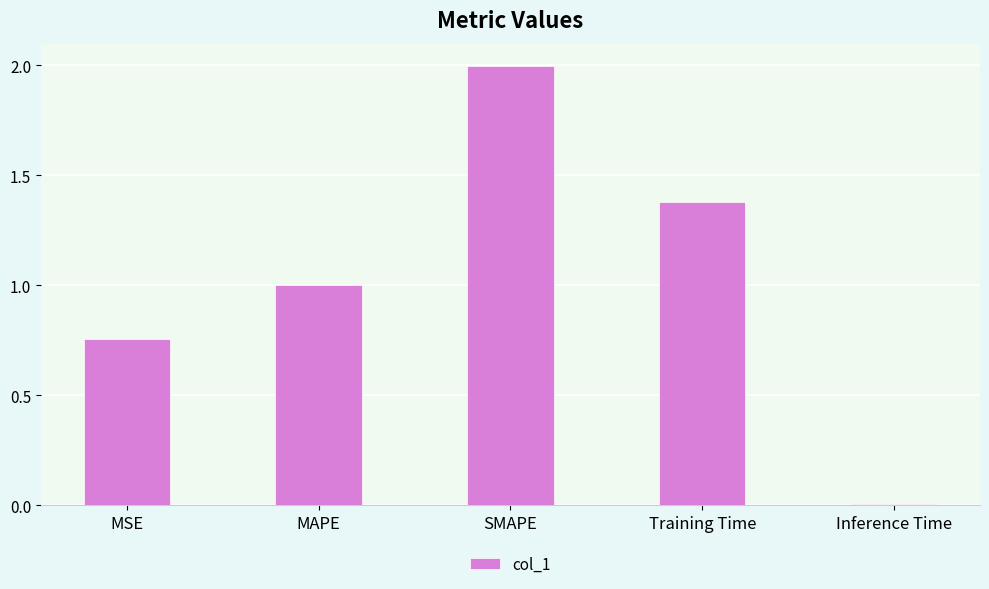

Is it true that the value at SMAPE is 2.0?

True